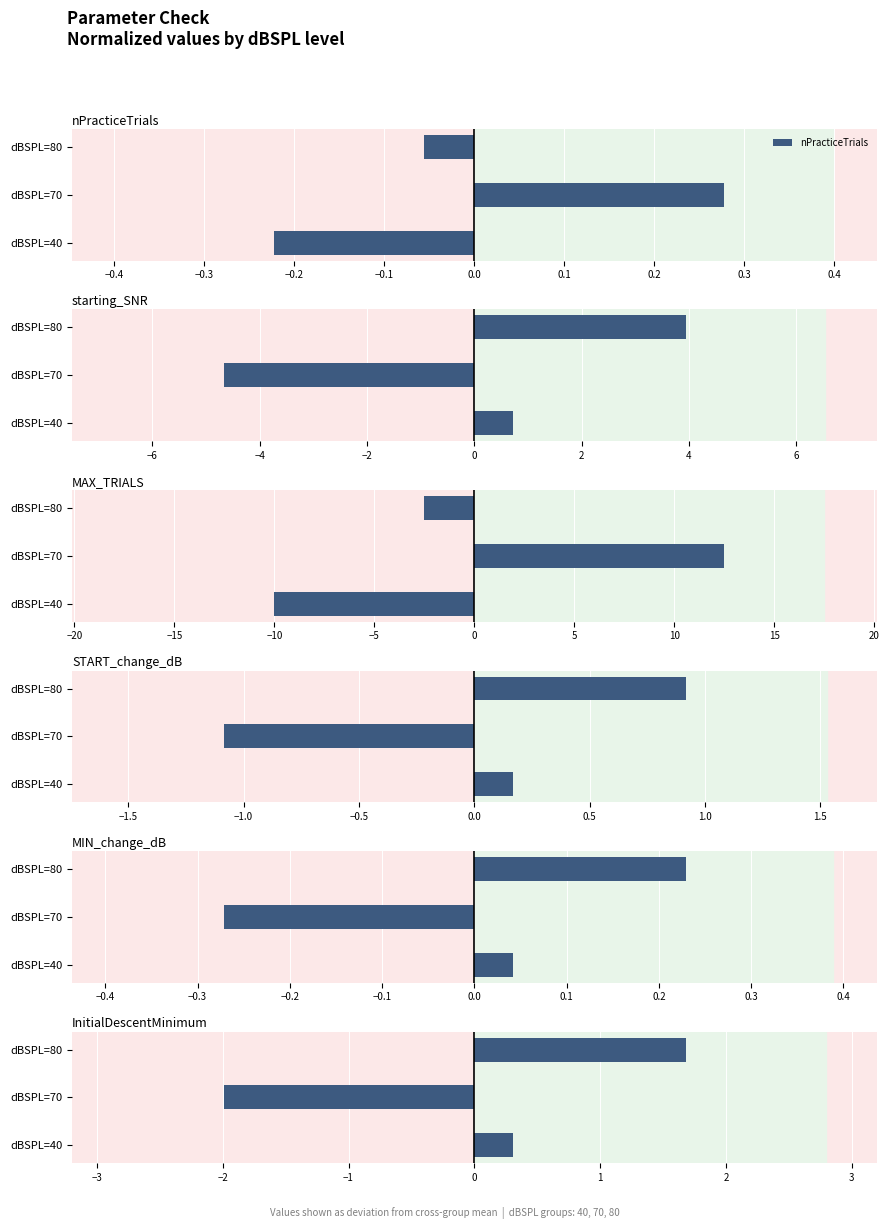

The value of nPracticeTrials at dBSPL=70 is 0.5. True or false?

False